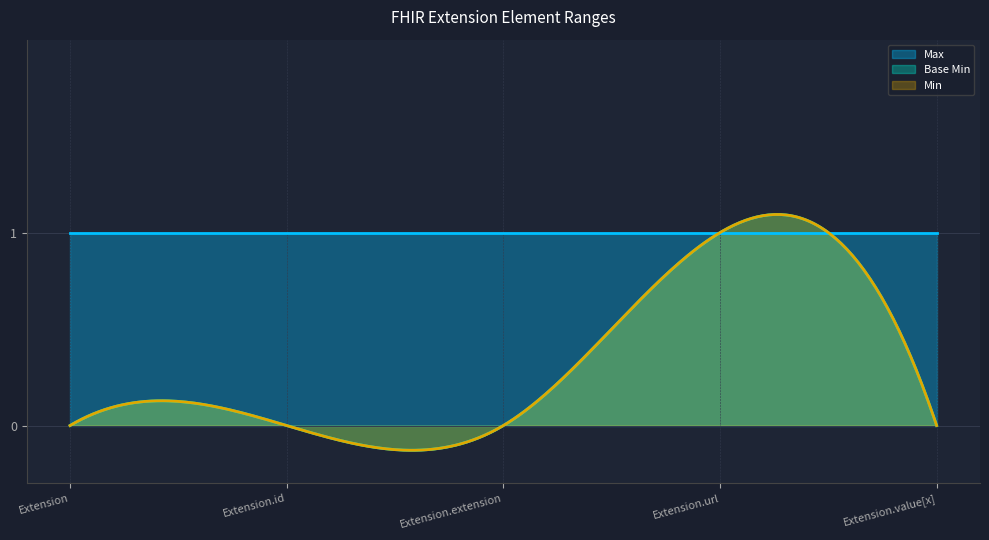

Does the chart display data point markers on the line(s)?

No